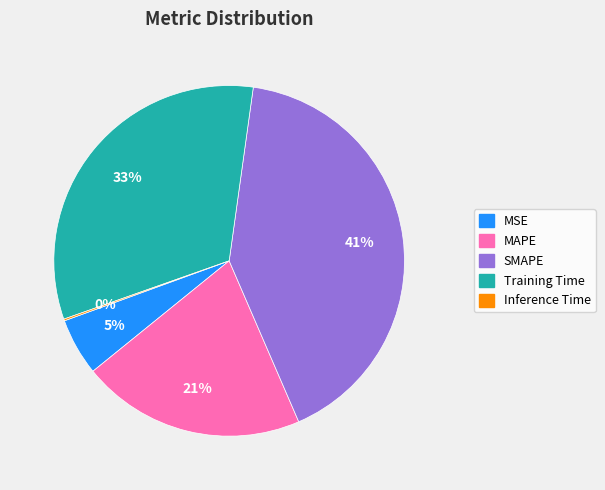

To the nearest percent, what is the difference between the largest and smallest slice percentages?

41%